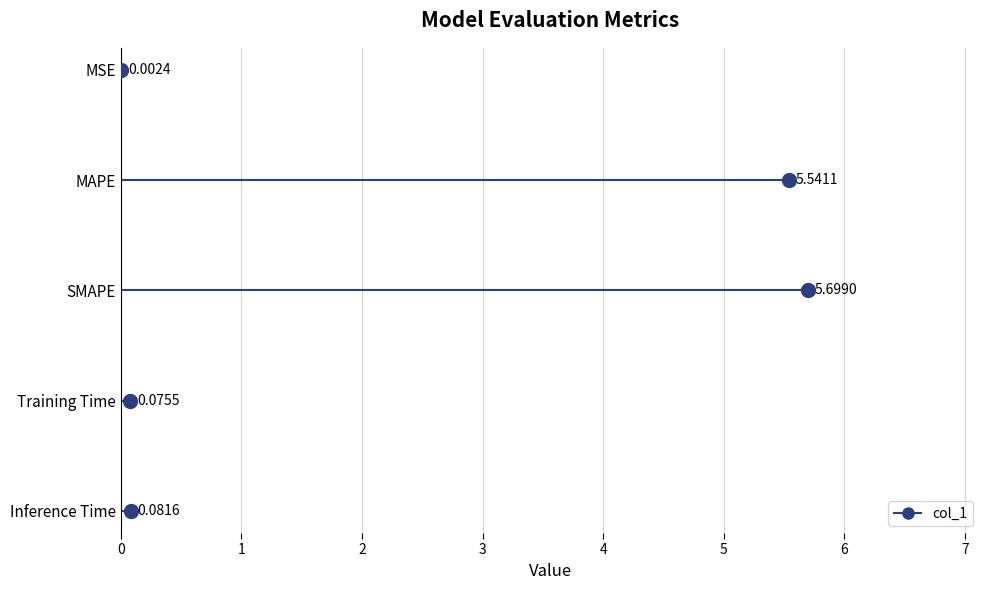

Reading left to right, list all the values displayed in this chart.

MSE=0.0	MAPE=5.5	SMAPE=5.7	Training Time=0.1	Inference Time=0.1